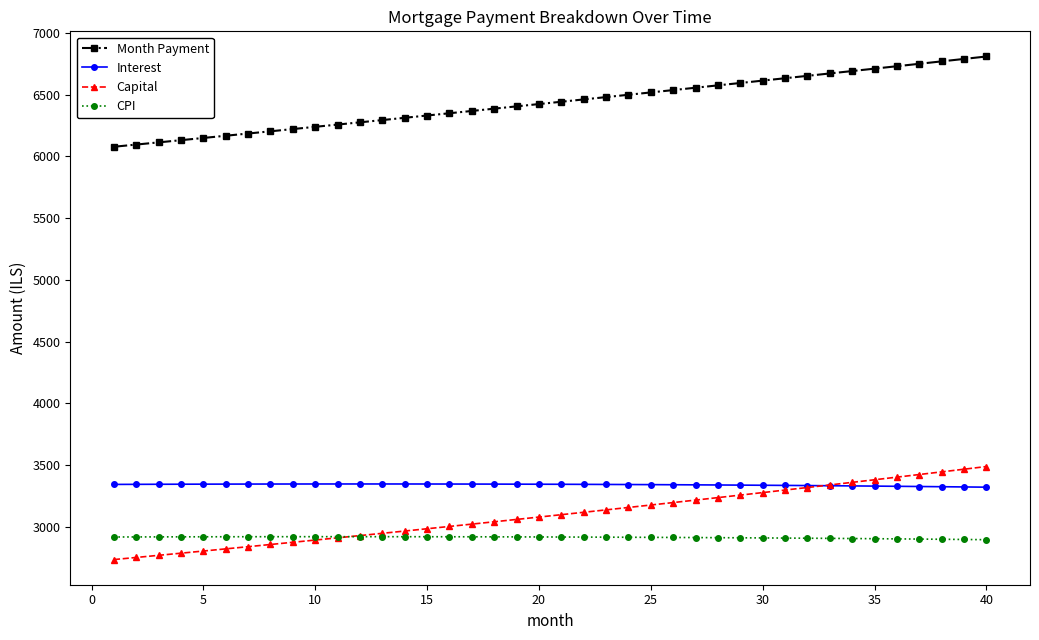

Which series has the widest spread of values?

Capital